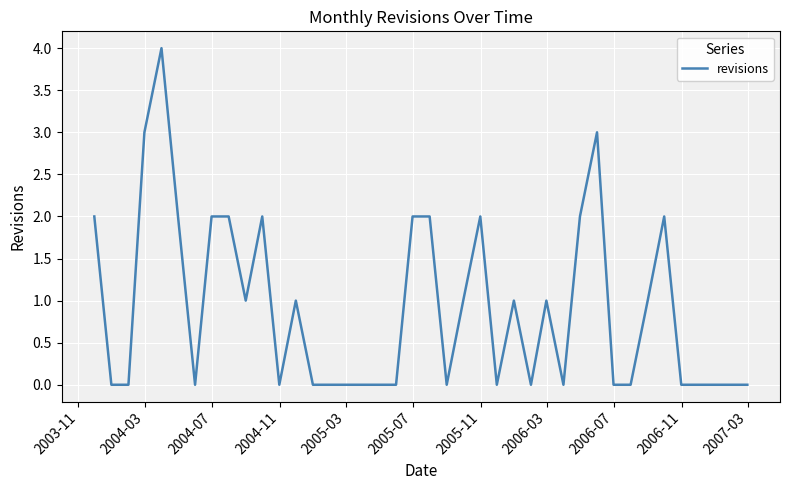

Reading left to right, extract all data points from this chart.

2	0	0	3	4	2	0	2	2	1	2	0	1	0	0	0	0	0	0	2	2	0	1	2	0	1	0	1	0	2	3	0	0	1	2	0	0	0	0	0